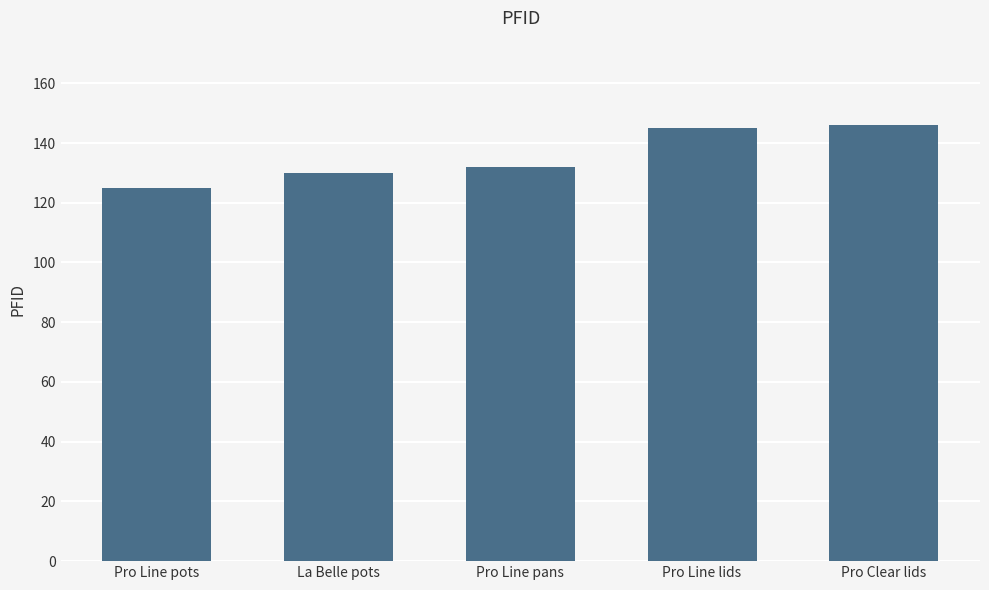

What is the ratio of the value at La Belle pots to the value at Pro Clear lids?

0.9